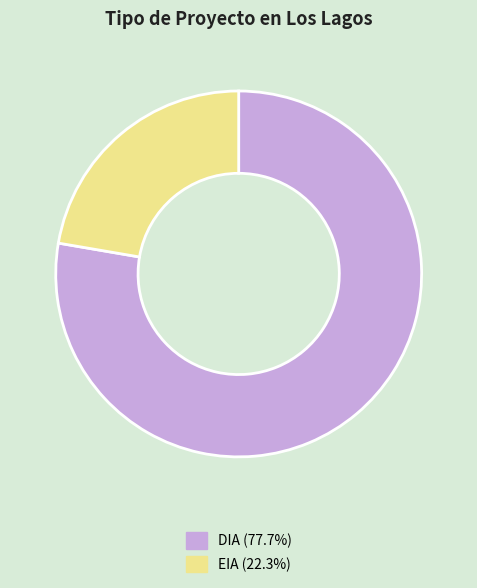

Rank the categories by value from lowest to highest.

EIA, DIA